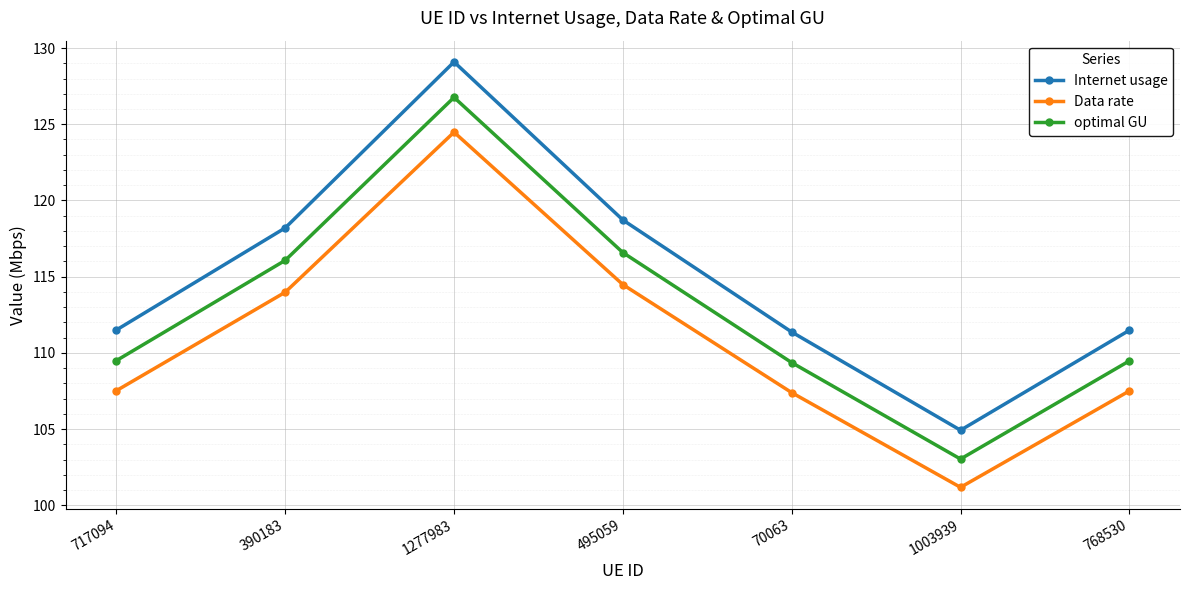

What is the difference between the maximum and minimum values in the optimal GU series?

23.7